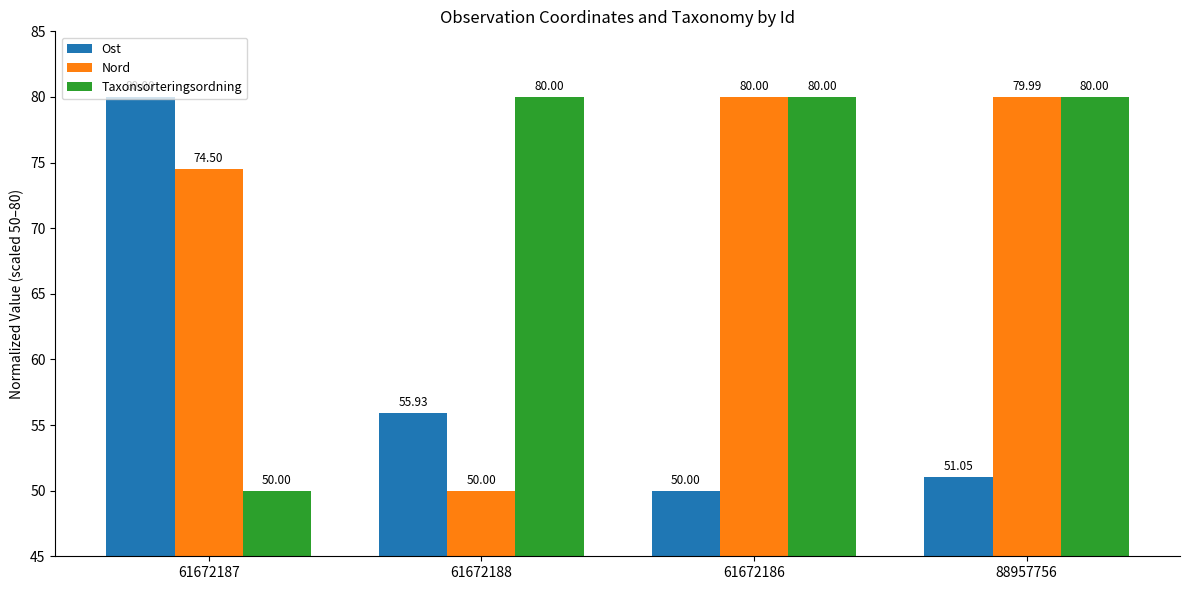

Which series changed the most between 61672188 and 88957756?

Nord